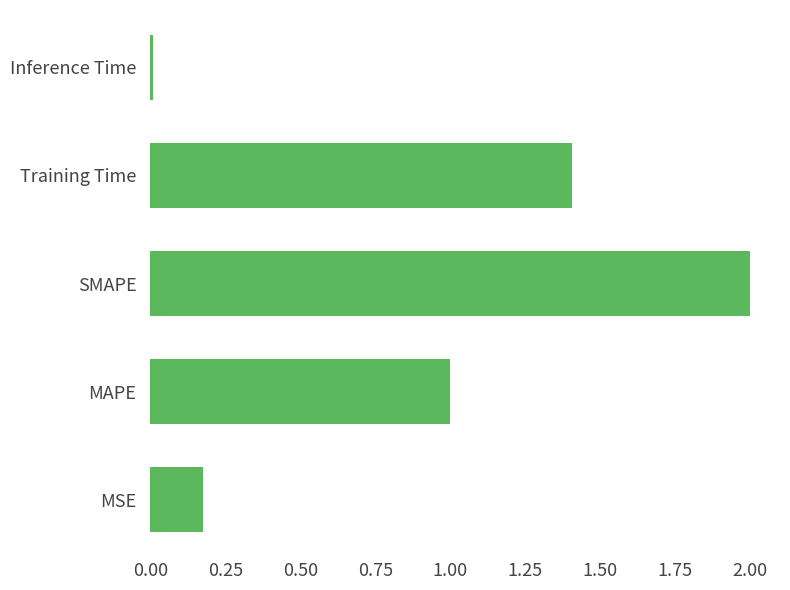

At which category does the chart reach its peak across all series?

SMAPE